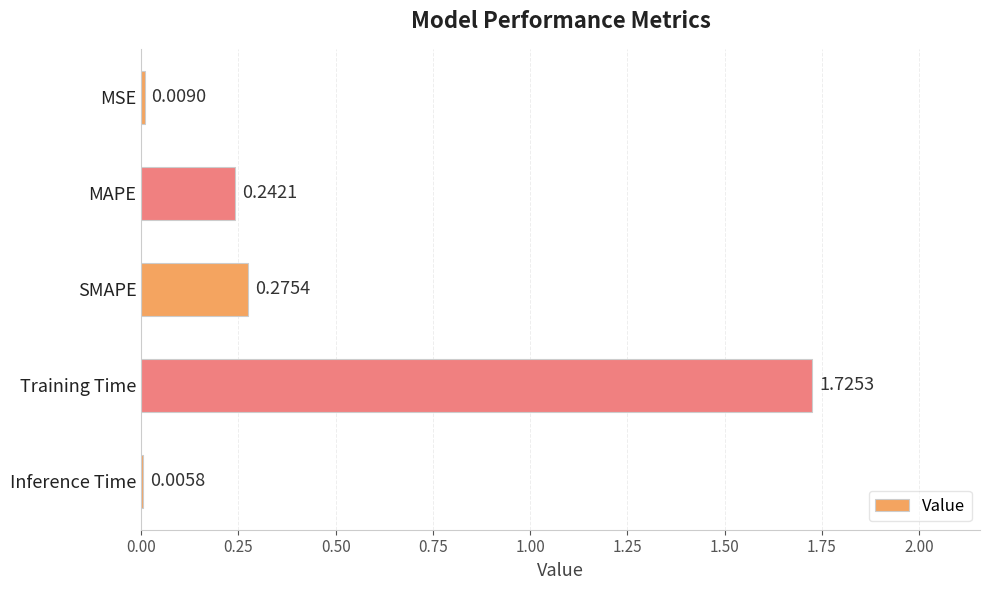

Where is the data nearest to the value 0?

Inference Time